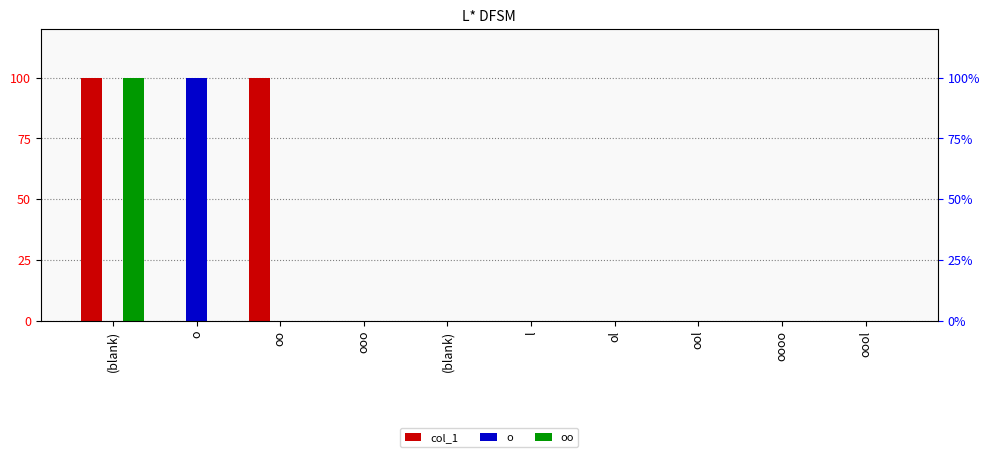

Is the value of col_1 at ool greater than the value of oo at oooo?

No